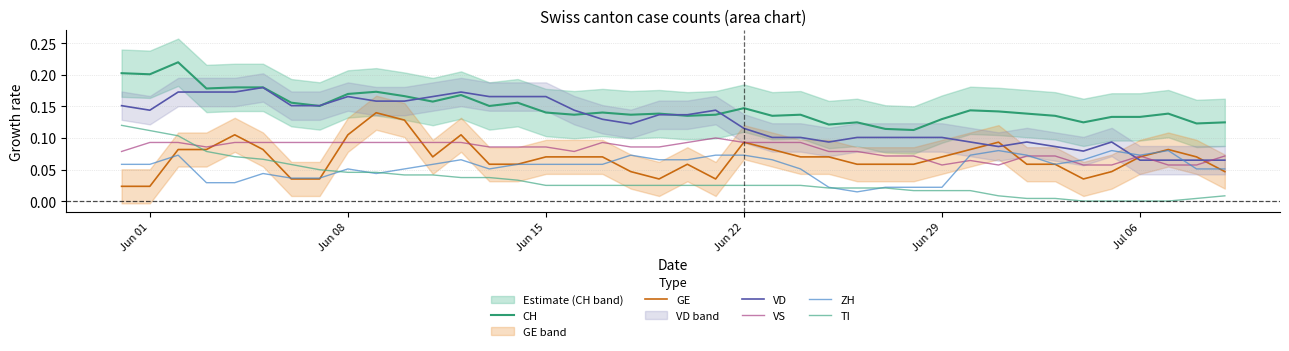

How many categories are shown in the chart?

40